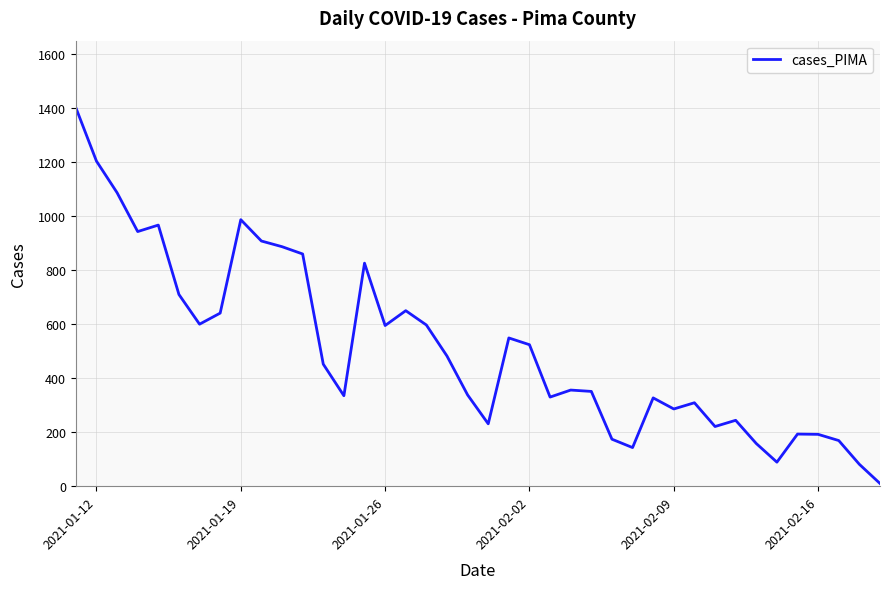

What is the greatest value displayed?

1402